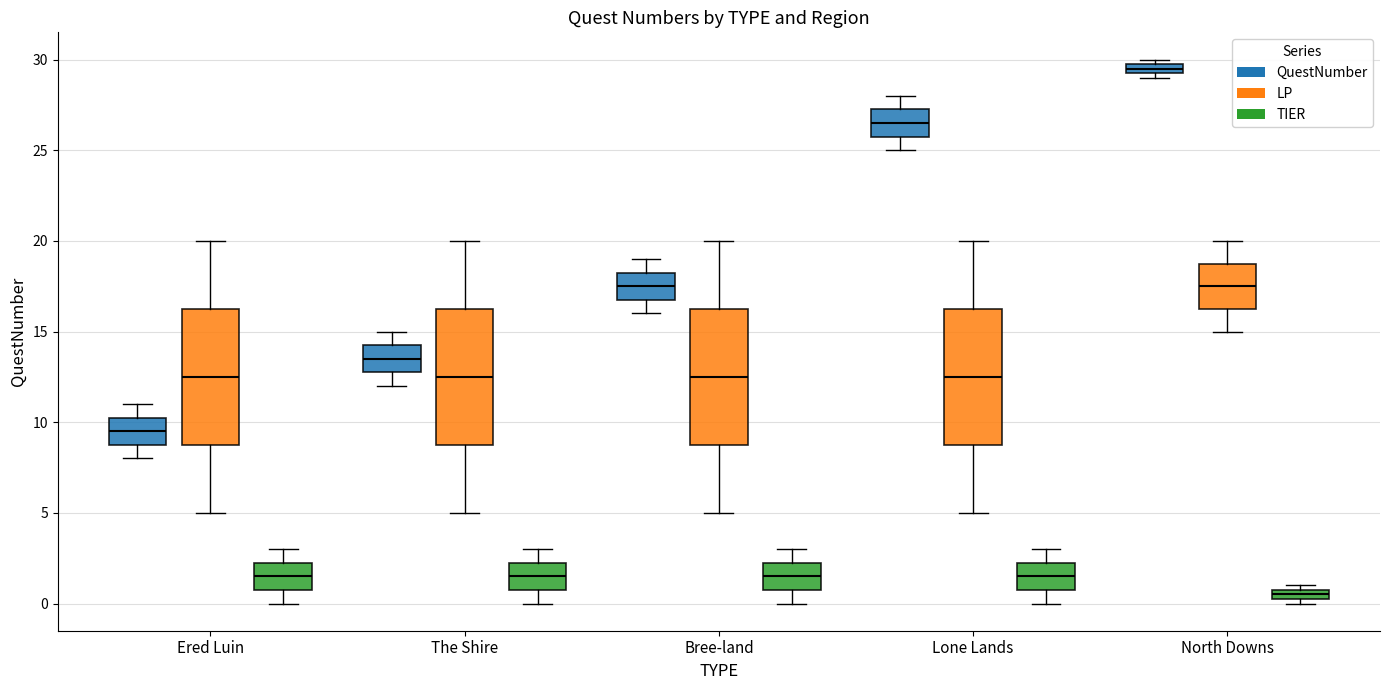

Which box has the lowest median line?

North Downs (TIER)